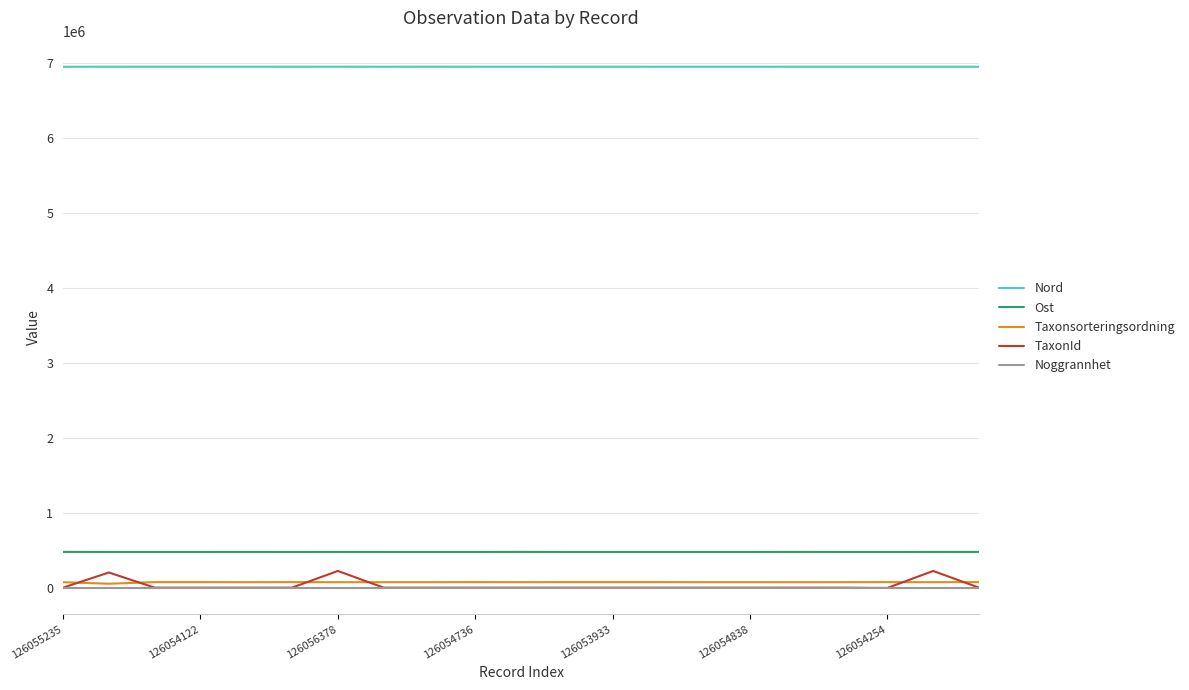

What is the greatest value displayed?

6950832